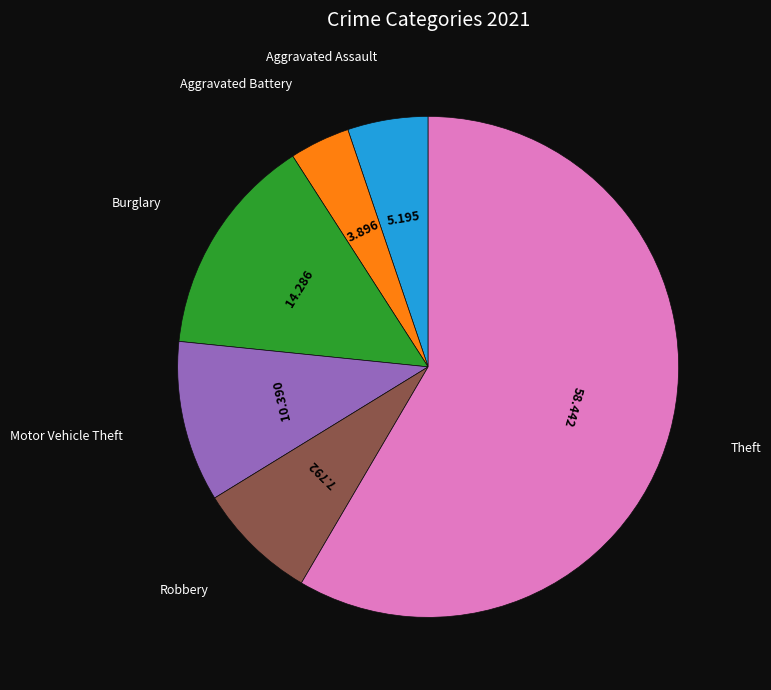

Does any single category account for the majority?

Yes